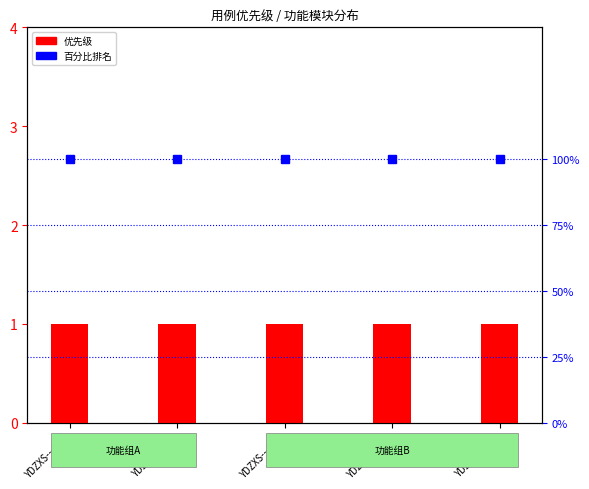

Which series has the largest total across all categories?

百分比排名